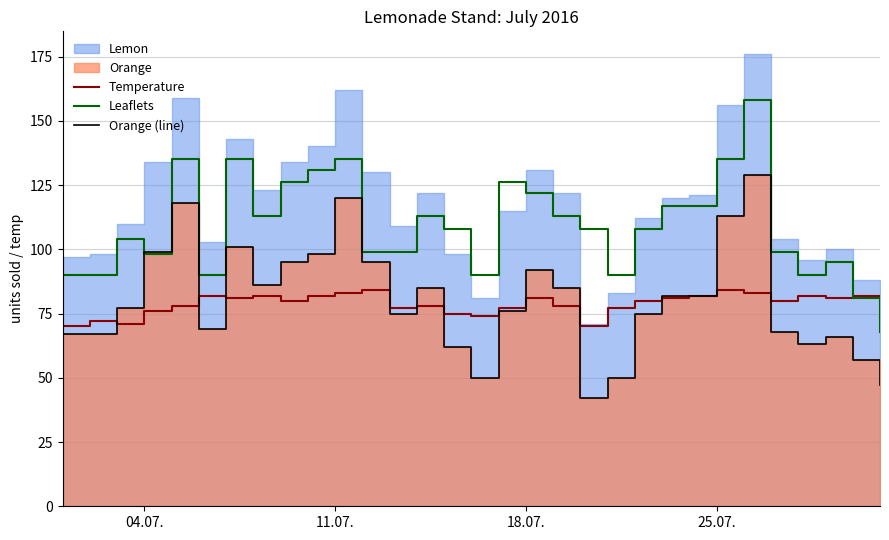

True or false: Orange (line) has more than 0 interior local peaks.

True